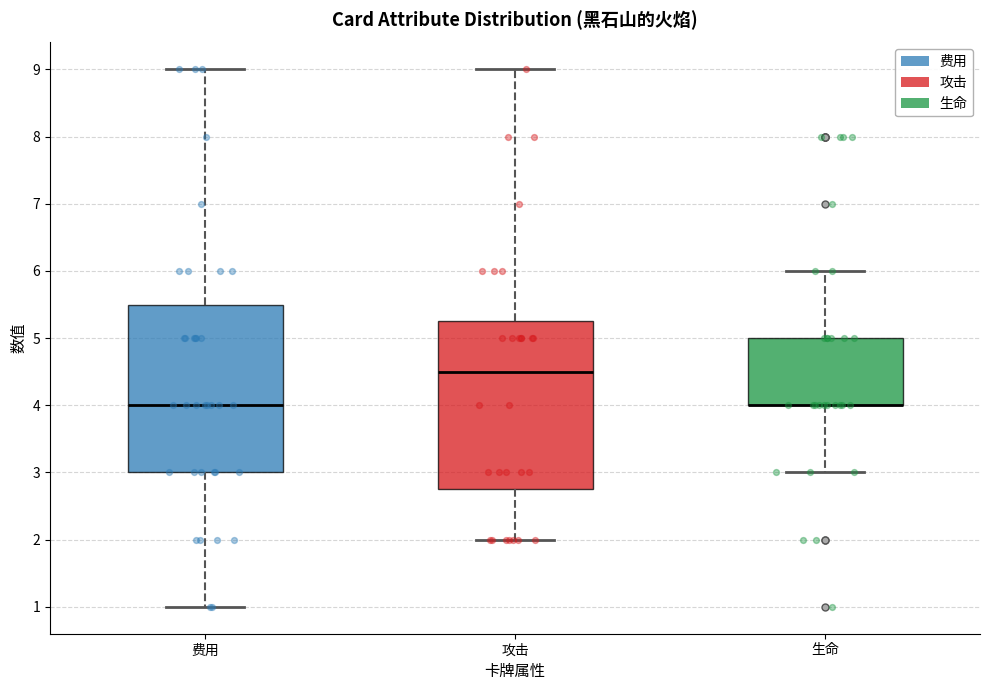

Where does the lower whisker of the box for 生命 end on the y-axis? The values are not printed on the chart, so give them approximately, as read against the axis.

3.0